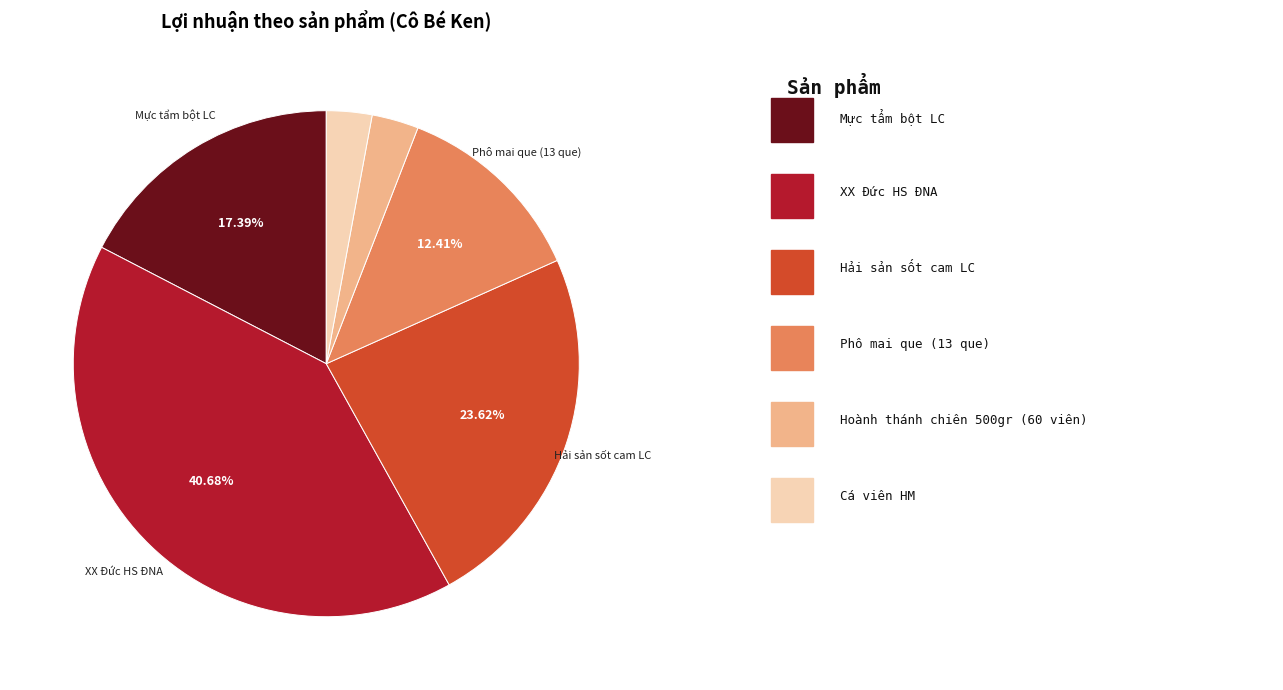

Does any single category account for the majority?

No